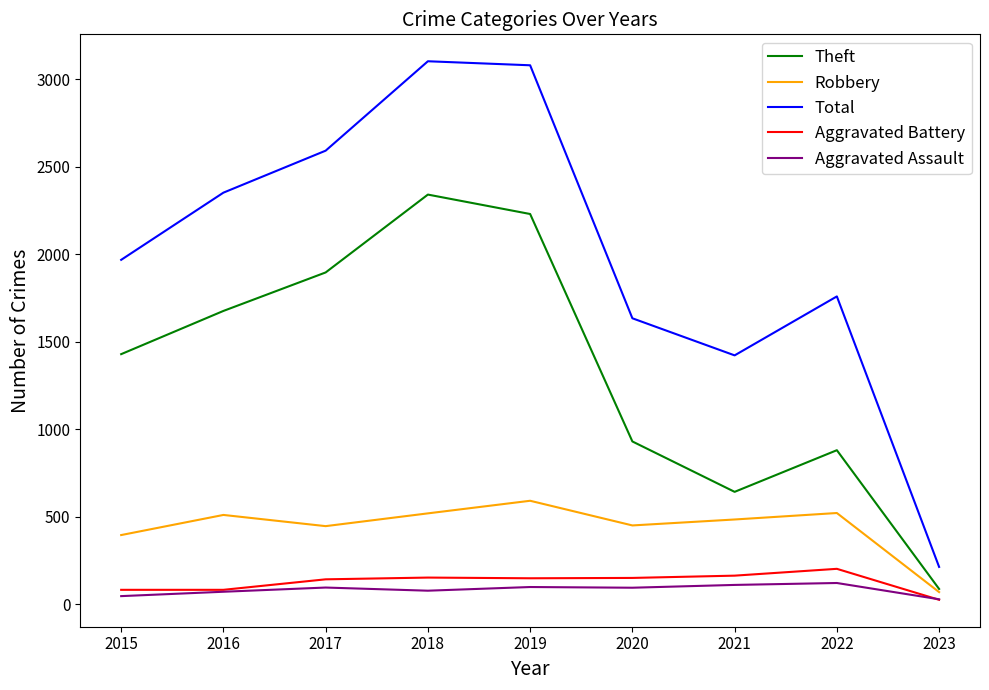

True or false: Robbery and Total intersect in this chart.

False